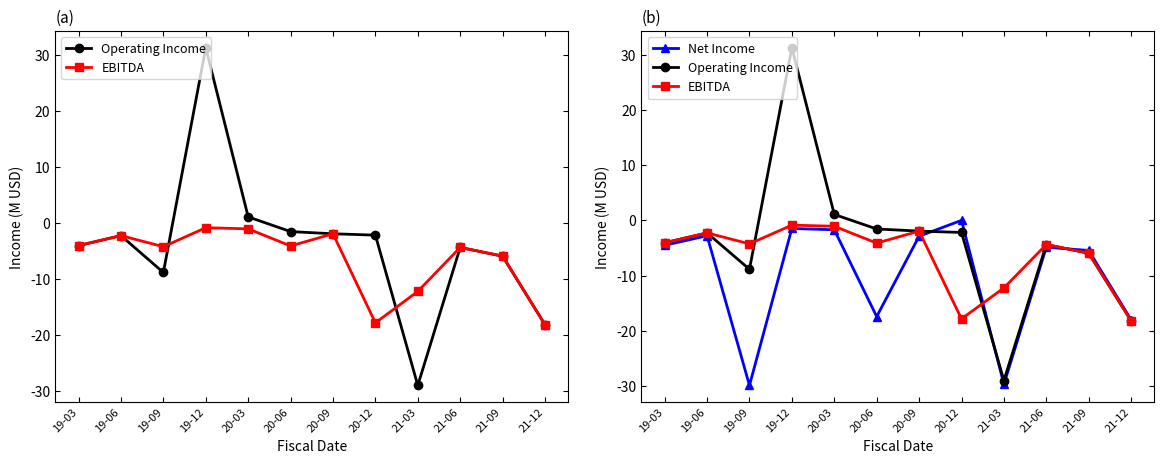

Between which two adjacent categories do Net Income and EBITDA first intersect?

20-09 and 20-12